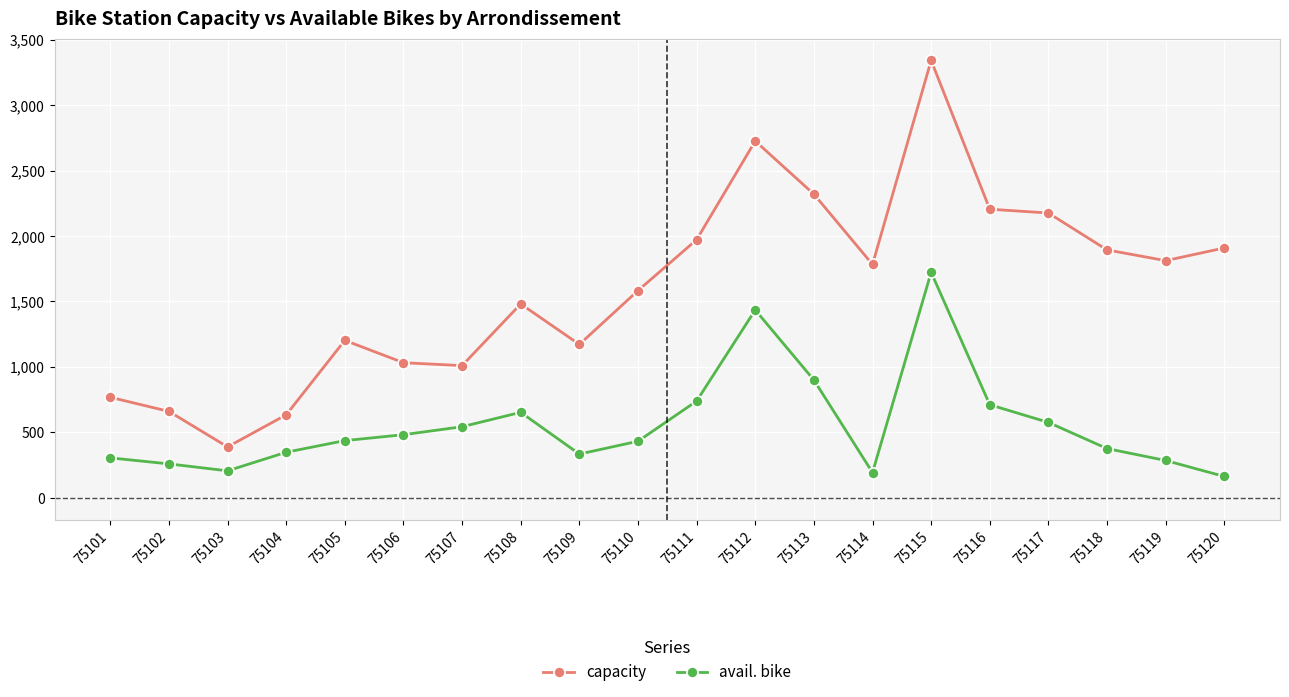

True or false: avail. bike has more than 2 interior local peaks.

True